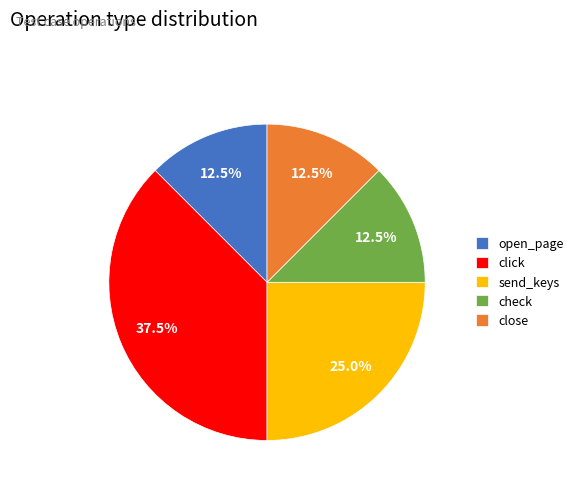

Approximately how many times larger is the value at check compared to close?

1.0